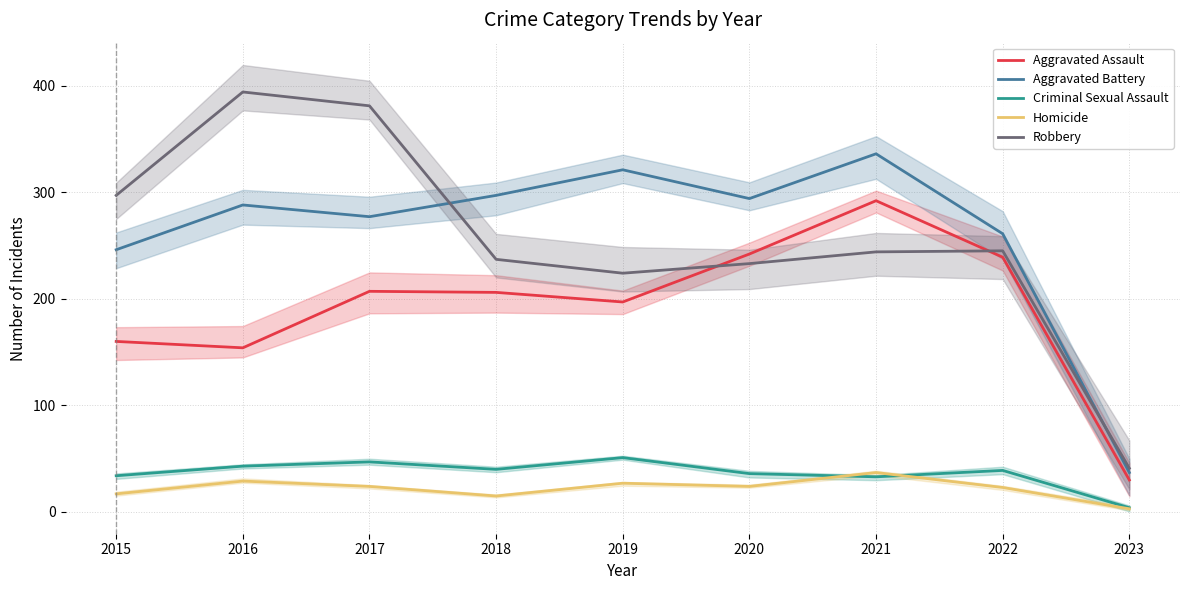

Which series has the largest total across all categories?

Aggravated Battery